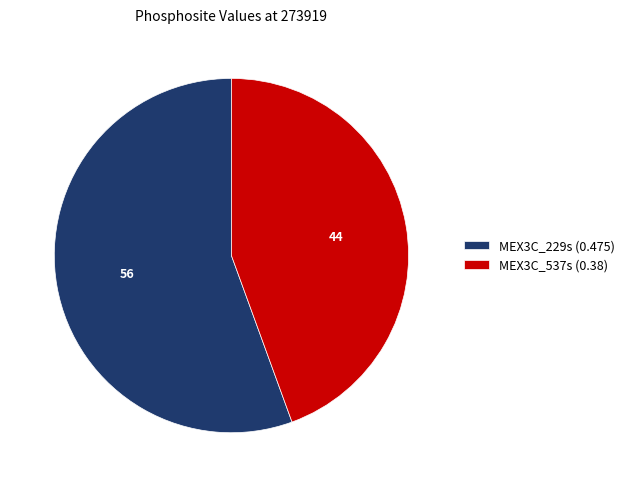

The MEX3C_229s slice represents 50% of the pie. True or false?

False